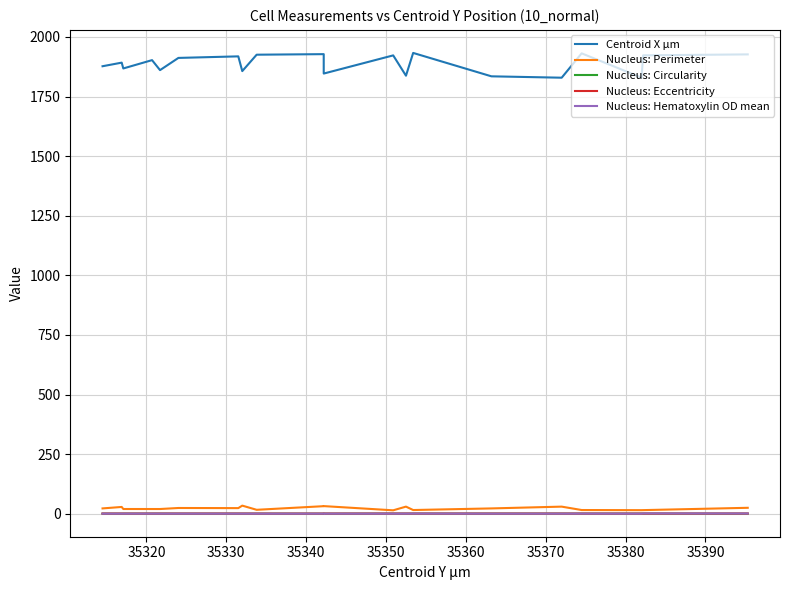

Count the Nucleus: Hematoxylin OD mean values in the range 0 to 1.

18